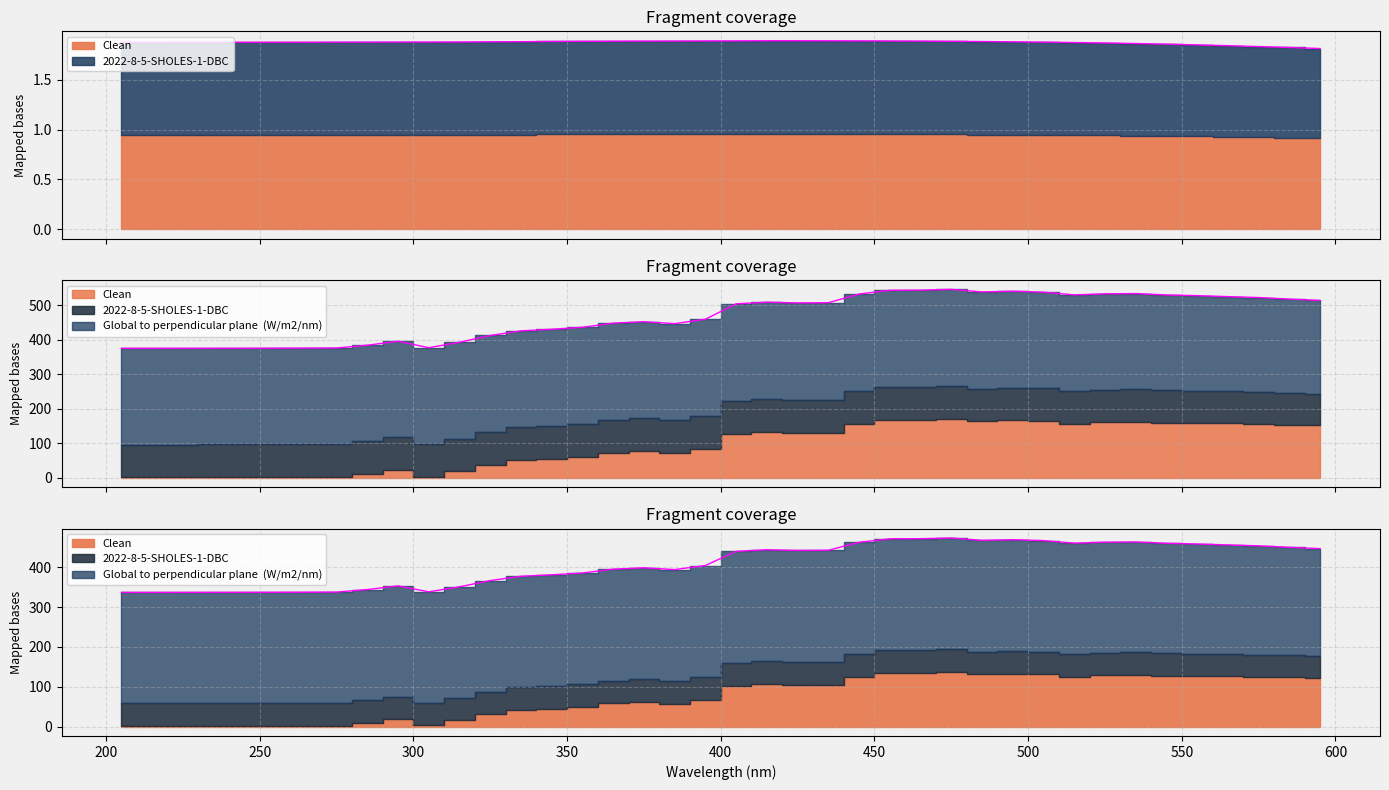

True or false: Clean and Global to perpendicular plane  (W/m2/nm) cross at least once.

False